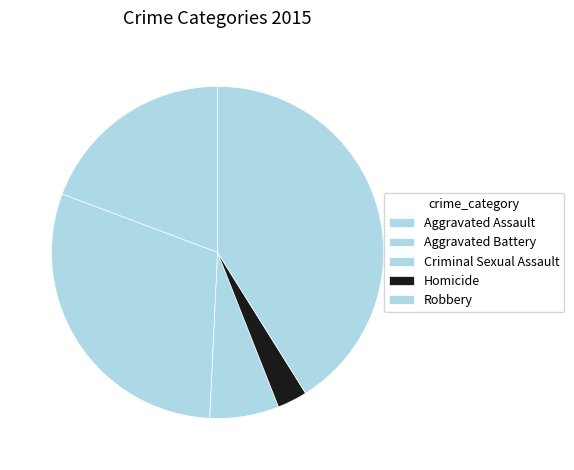

To the nearest percent, what is the average slice percentage?

20%